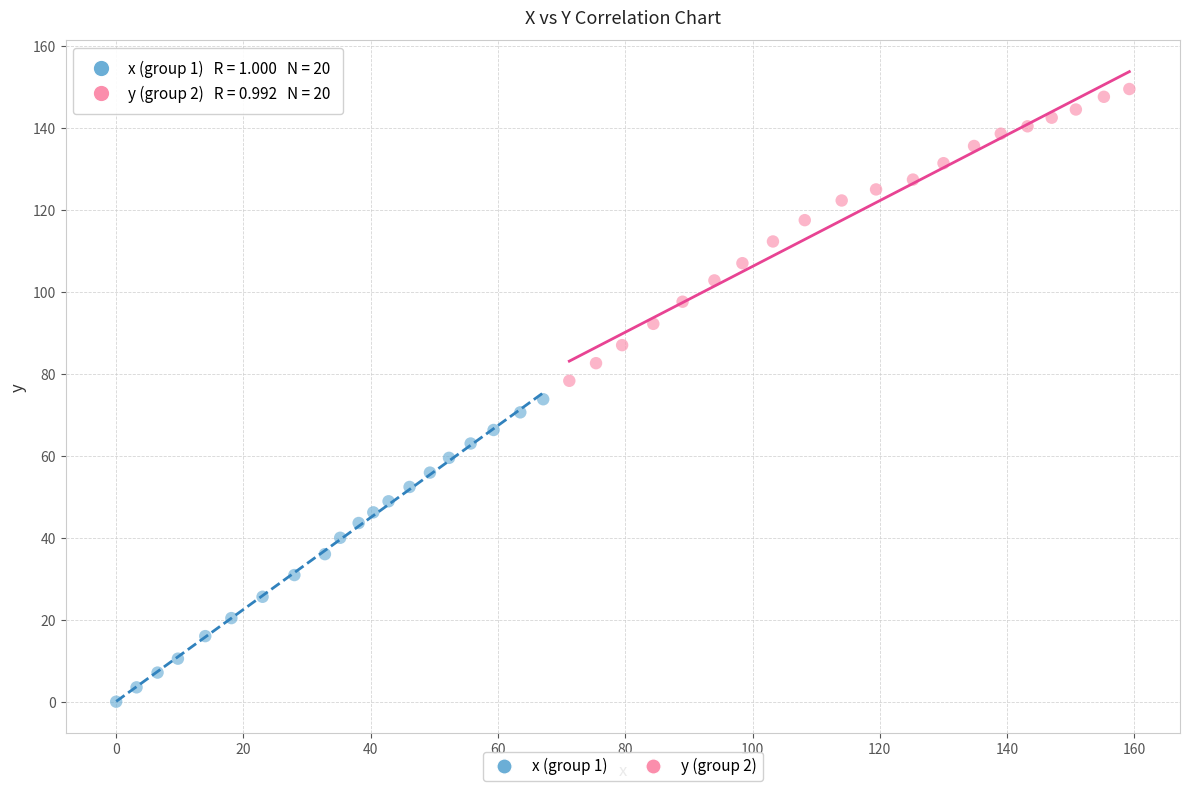

Which series contains the lowest Y value?

x (group 1)